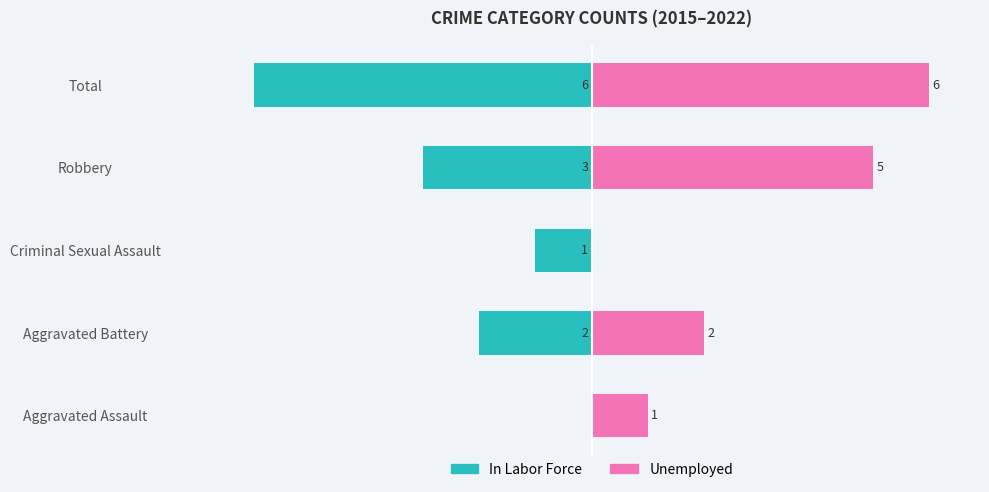

Reading left to right, transcribe all the data shown in this chart.

In Labor Force: 0.0	-33.3	-16.7	-50.0	-100.0
Unemployed: 16.7	33.3	0.0	83.3	100.0